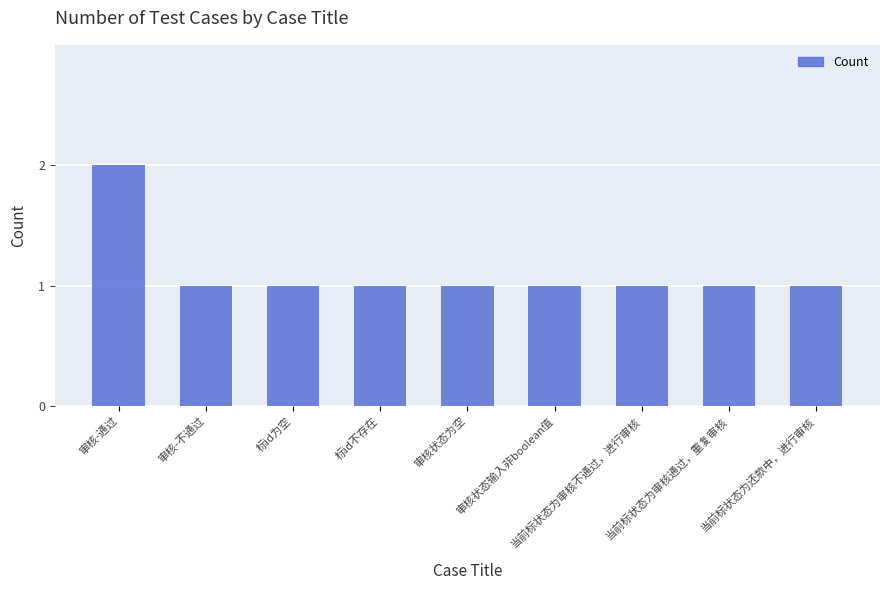

What is the difference between the maximum and minimum values?

1